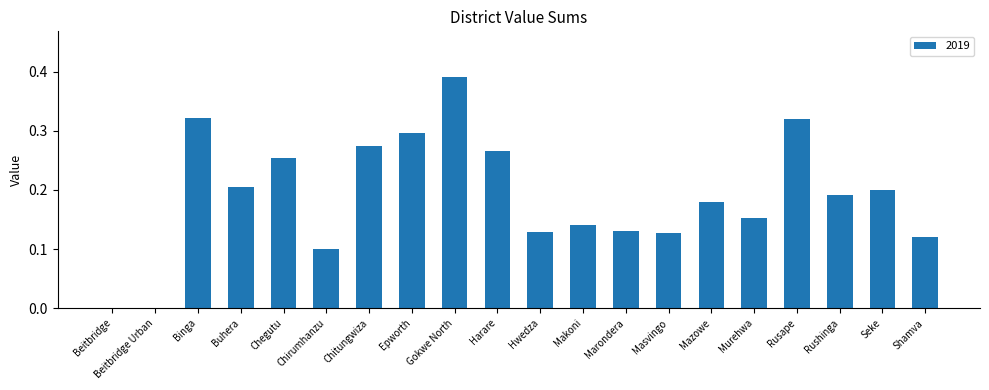

Is it true that the value at Epworth is 0.5?

False